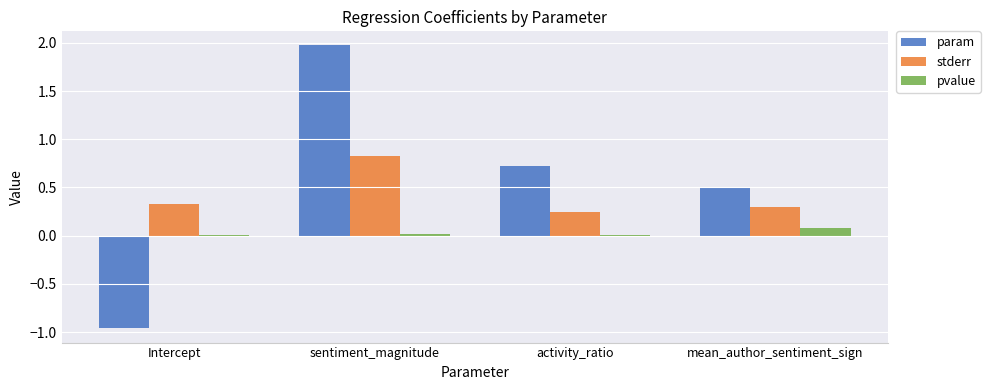

What are all the series names shown in the legend?

param, stderr, pvalue